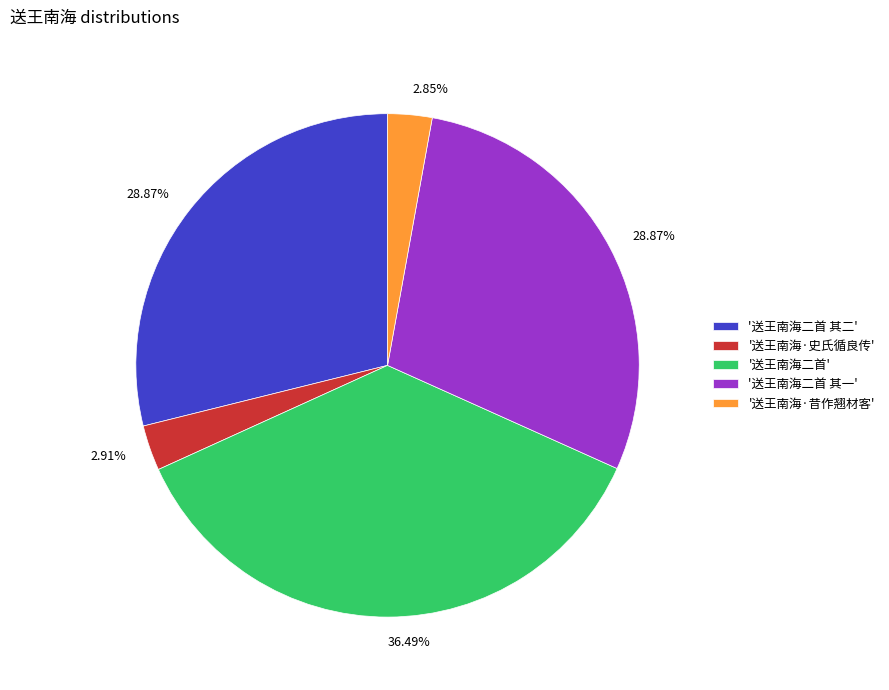

To the nearest percent, what is the difference between the largest and smallest slice percentages?

34%